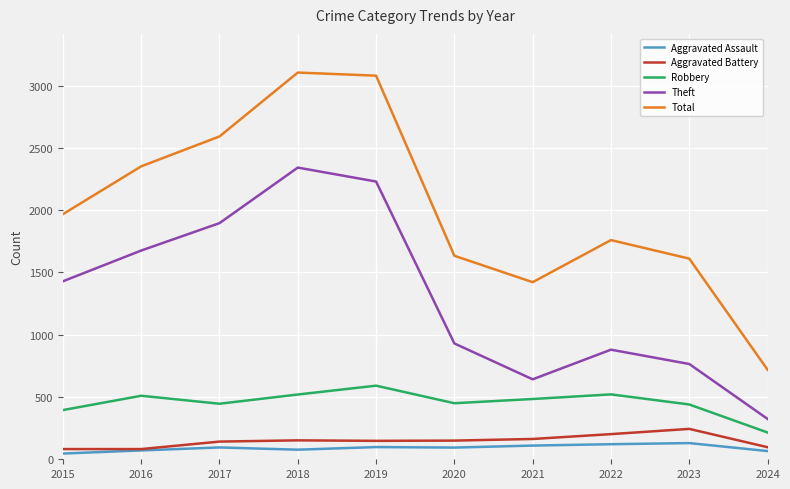

True or false: Robbery and Total cross at least once.

False